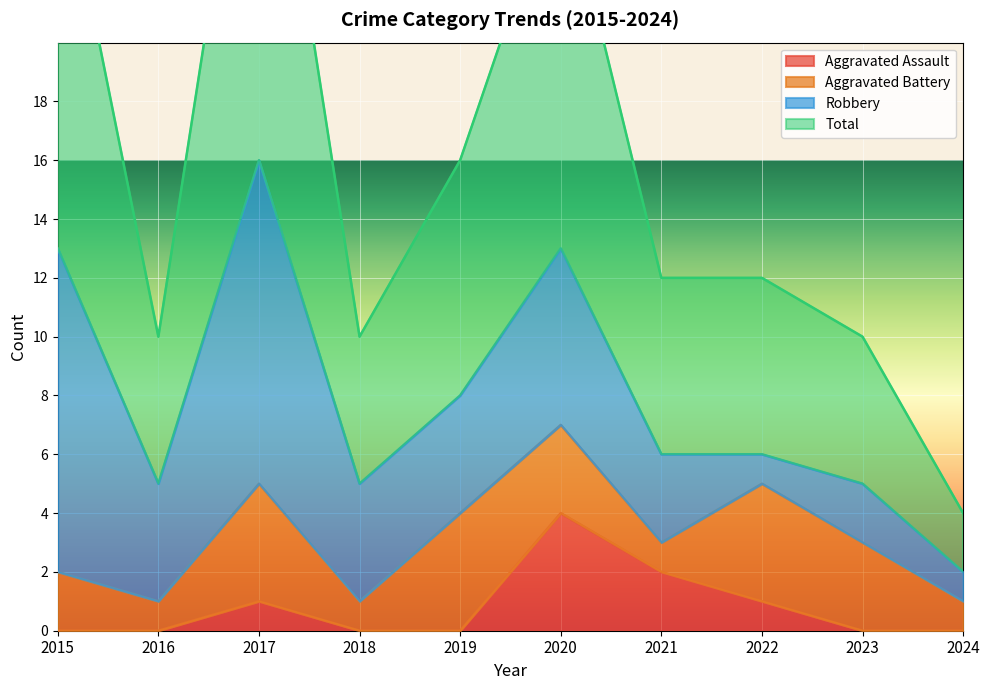

How many values in the Aggravated Assault series exceed 0?

4